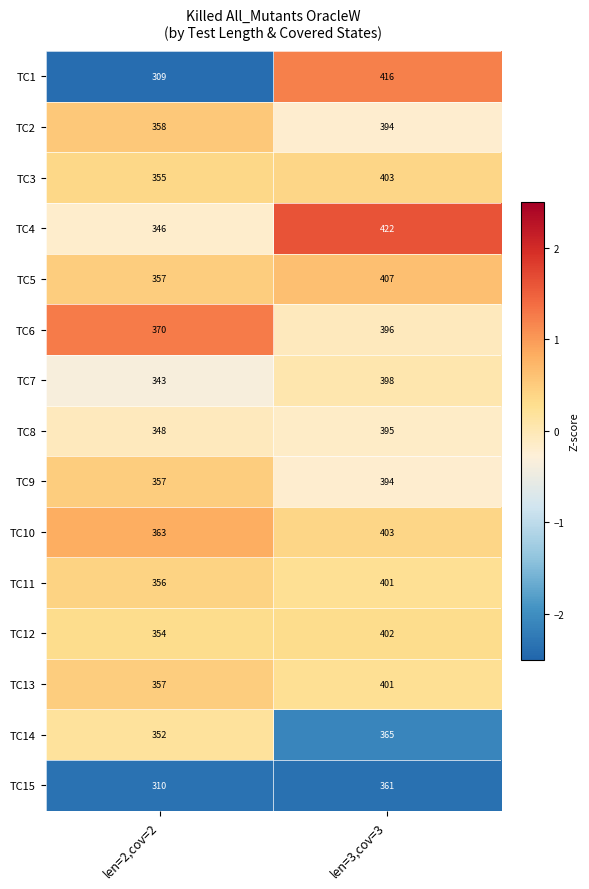

The TC11 series shows 356 at len=2,cov=2. True or false?

True